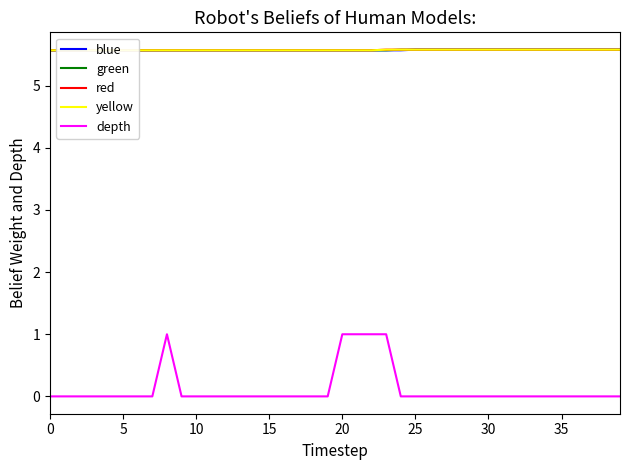

List the series in order of their peak value, lowest first.

depth, blue, green, red, yellow